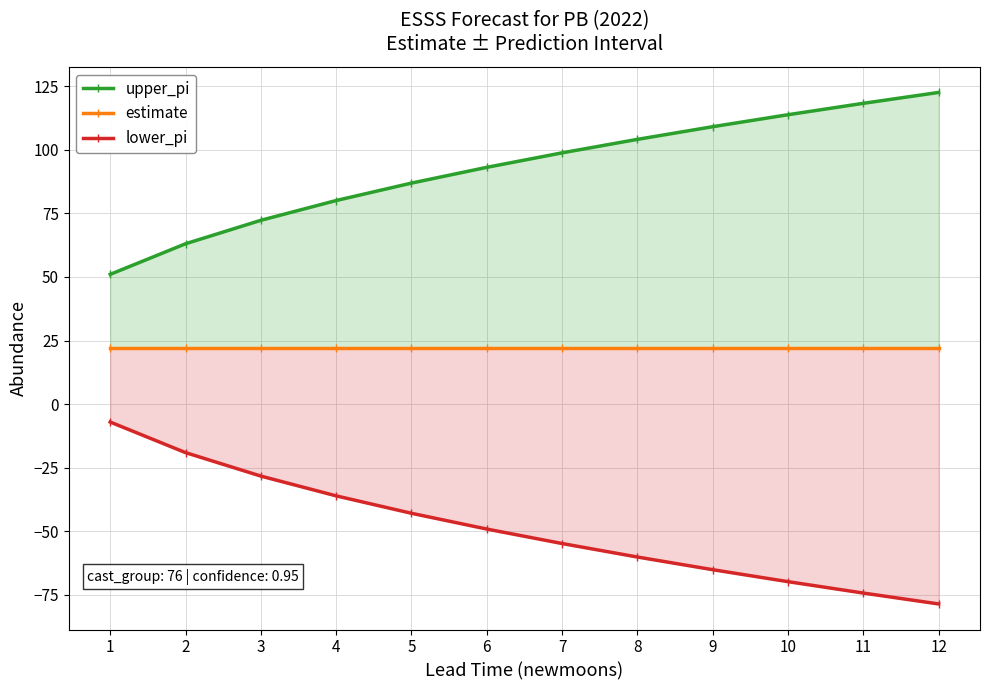

At which label does upper_pi reach its peak?

12